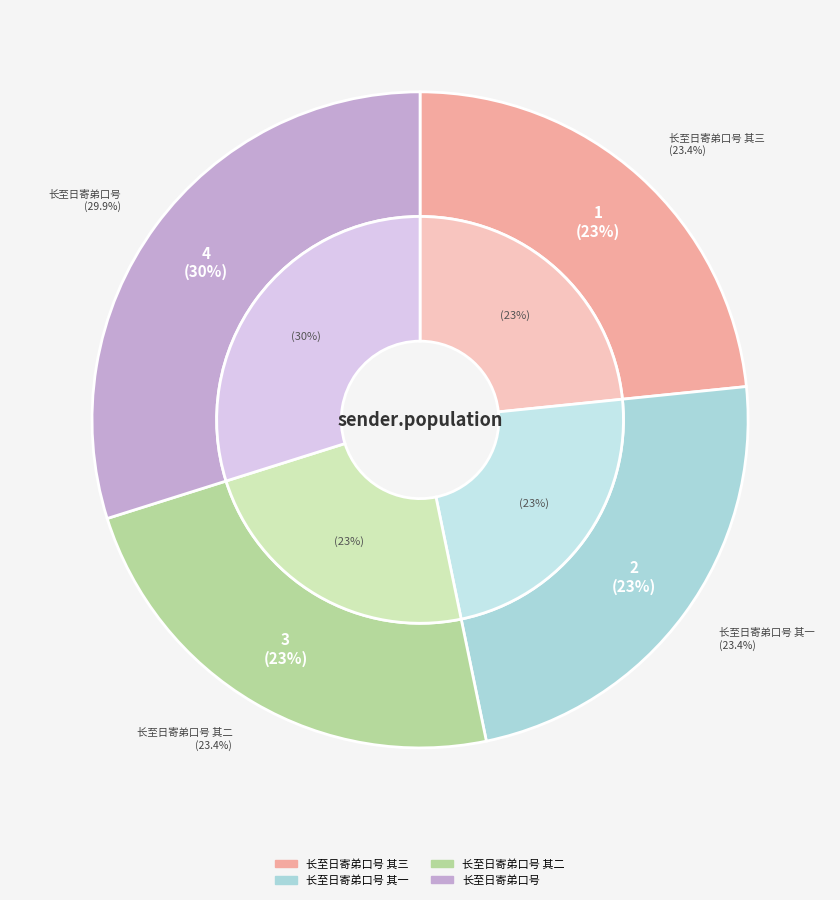

To the nearest percent, what percentage of the pie is 长至日寄弟口号 其三?

23%